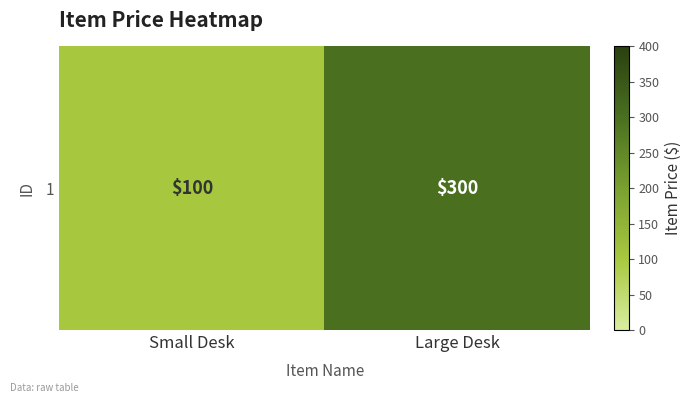

Is it true that the value at Small Desk is 100?

True